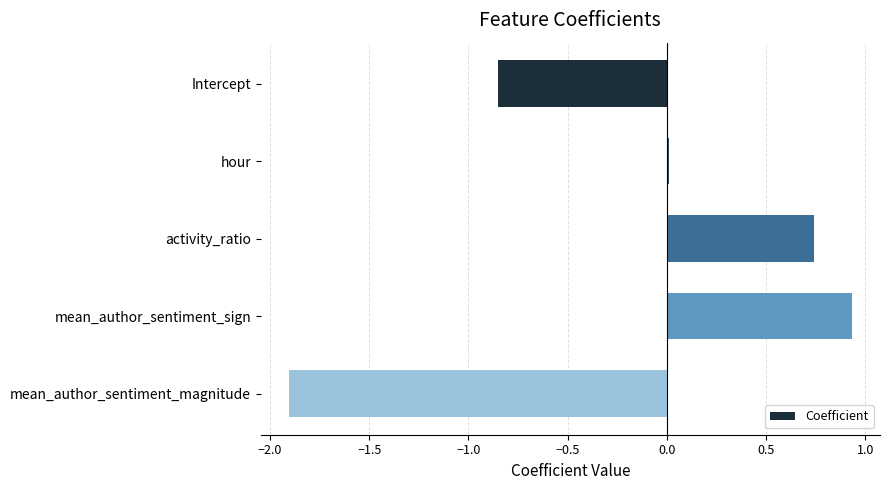

Between activity_ratio and Intercept, which is larger?

activity_ratio